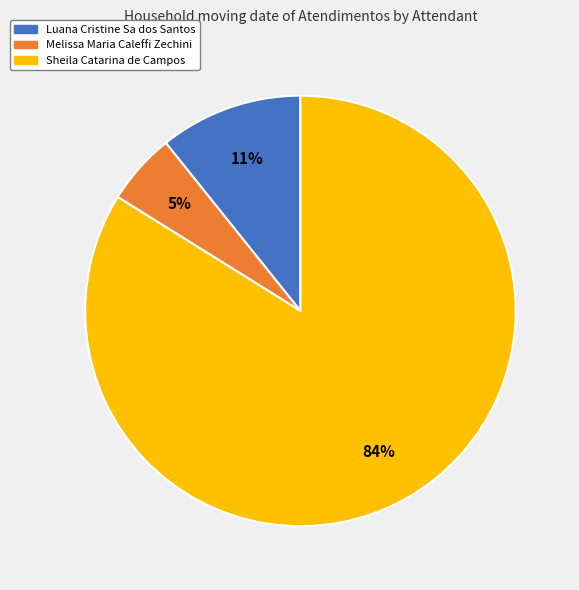

To the nearest percent, what is the combined percentage of Luana Cristine Sa dos Santos and Sheila Catarina de Campos?

95%